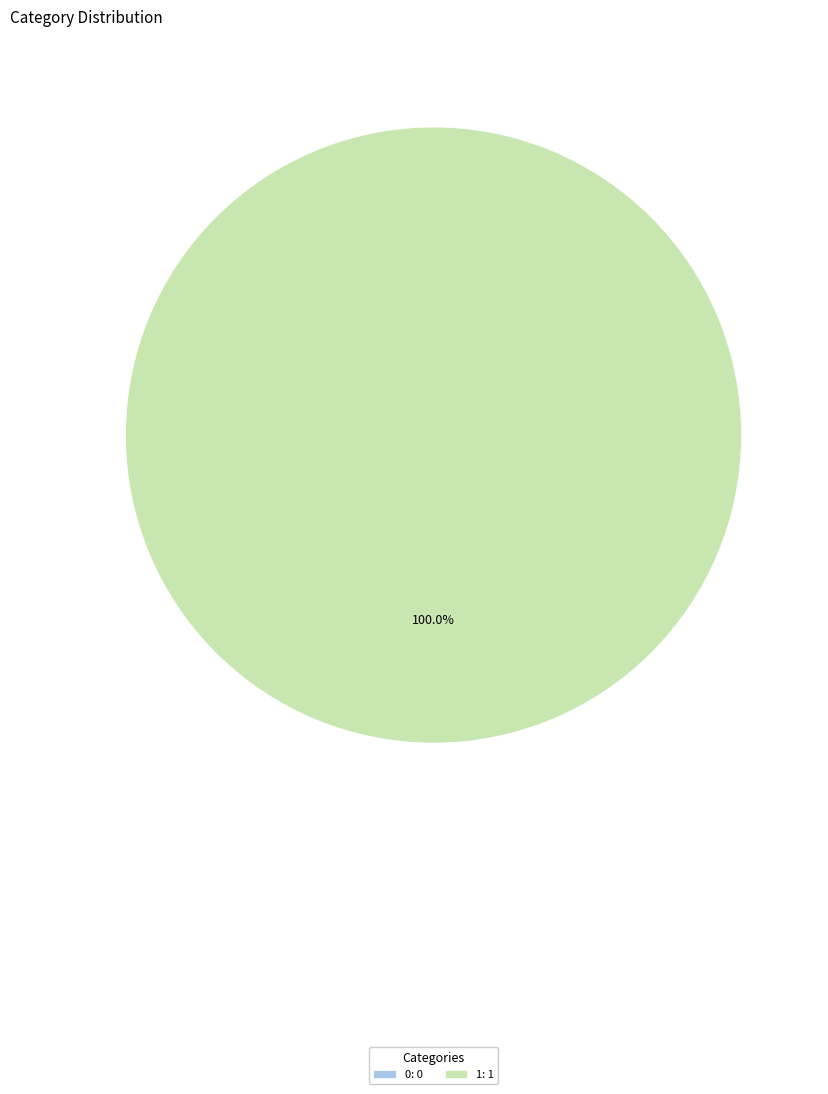

Is there any slice that represents more than half of the pie?

Yes